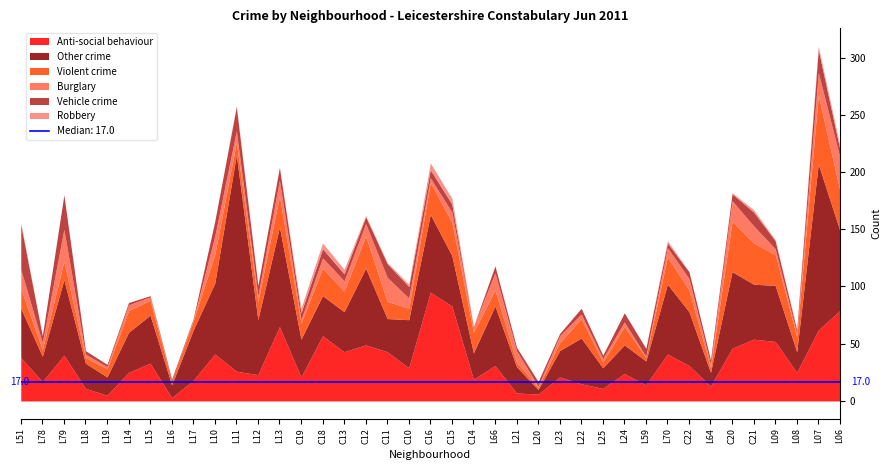

What is the label of the 38th point from the left?

L07